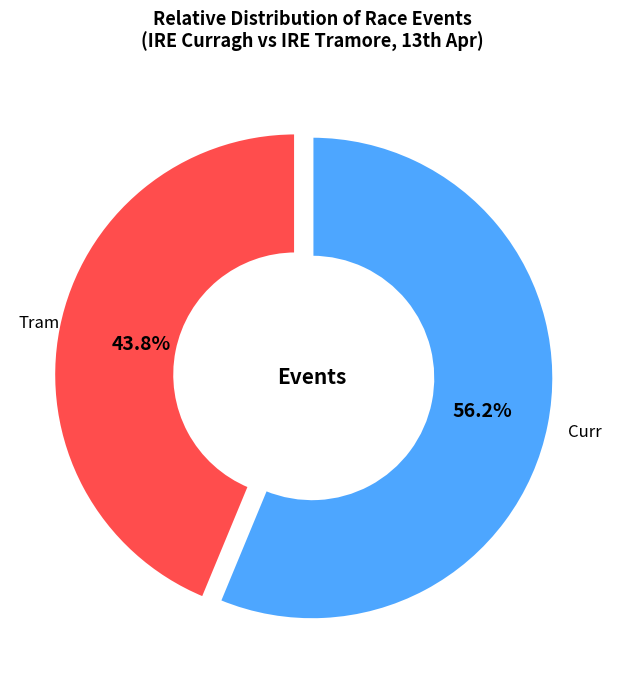

Is there a majority slice in this chart?

Yes